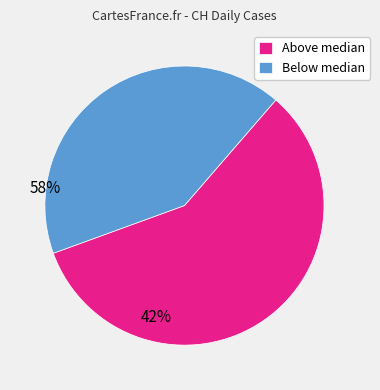

What is the largest slice in the pie chart?

Above median